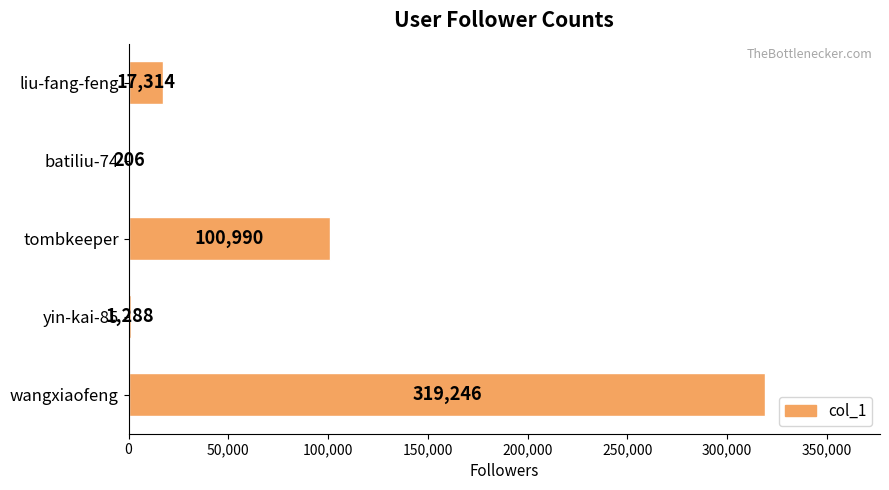

What is the greatest value displayed?

319246